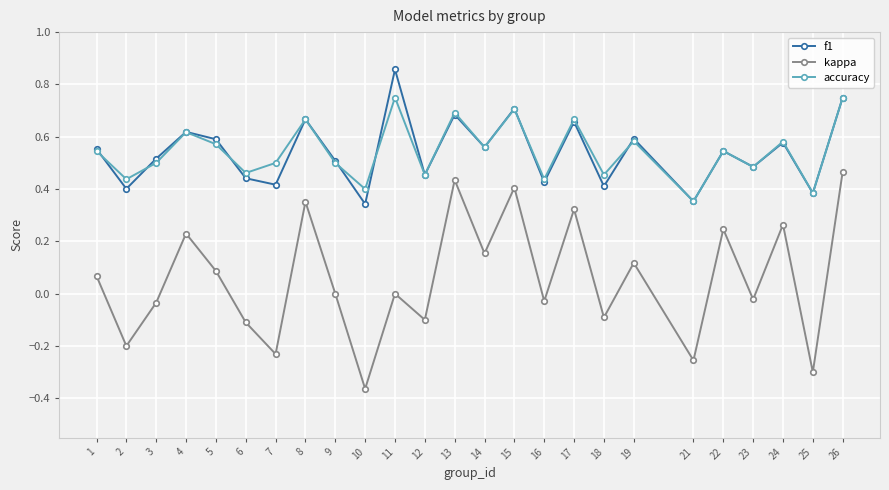

How many distinct data groups are displayed?

3